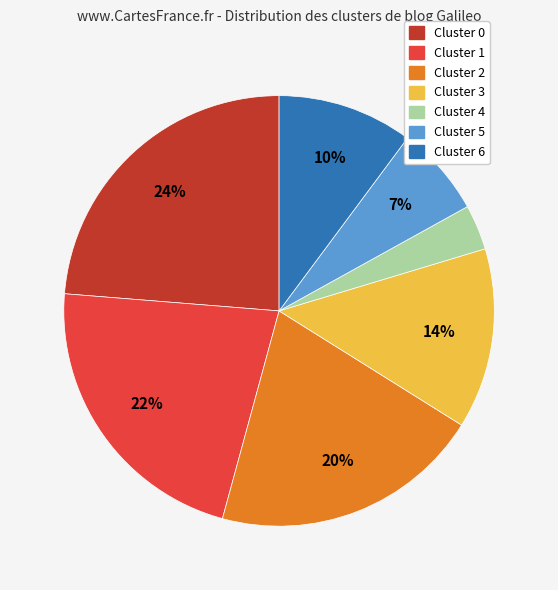

Does any single category account for the majority?

No